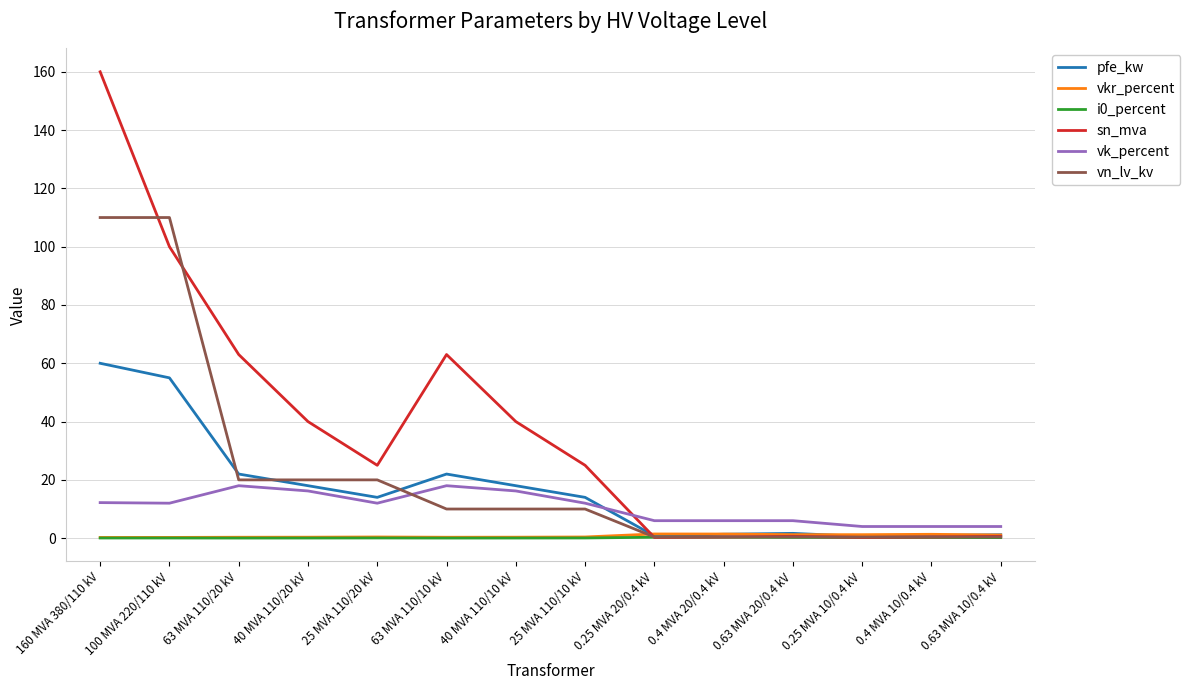

Which series ends up on top after the final intersection of vk_percent and vn_lv_kv?

vk_percent